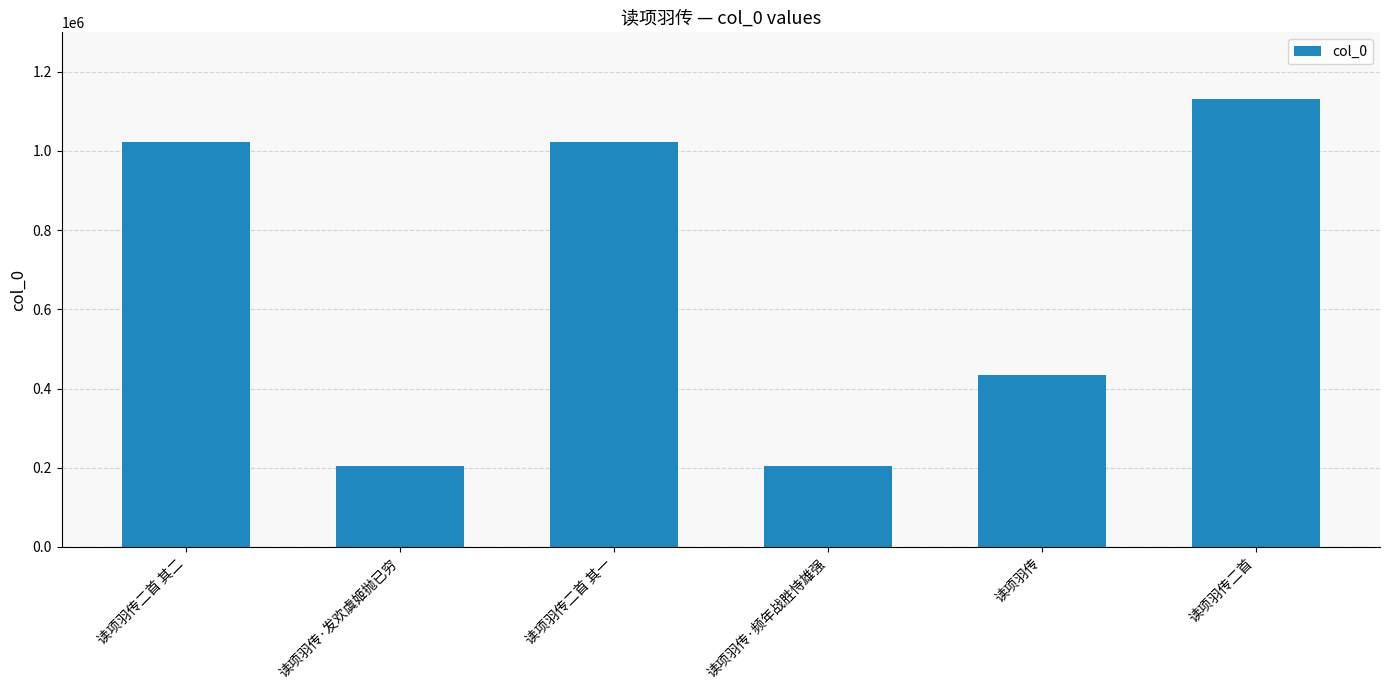

Which label corresponds to the largest value in the chart?

读项羽传二首